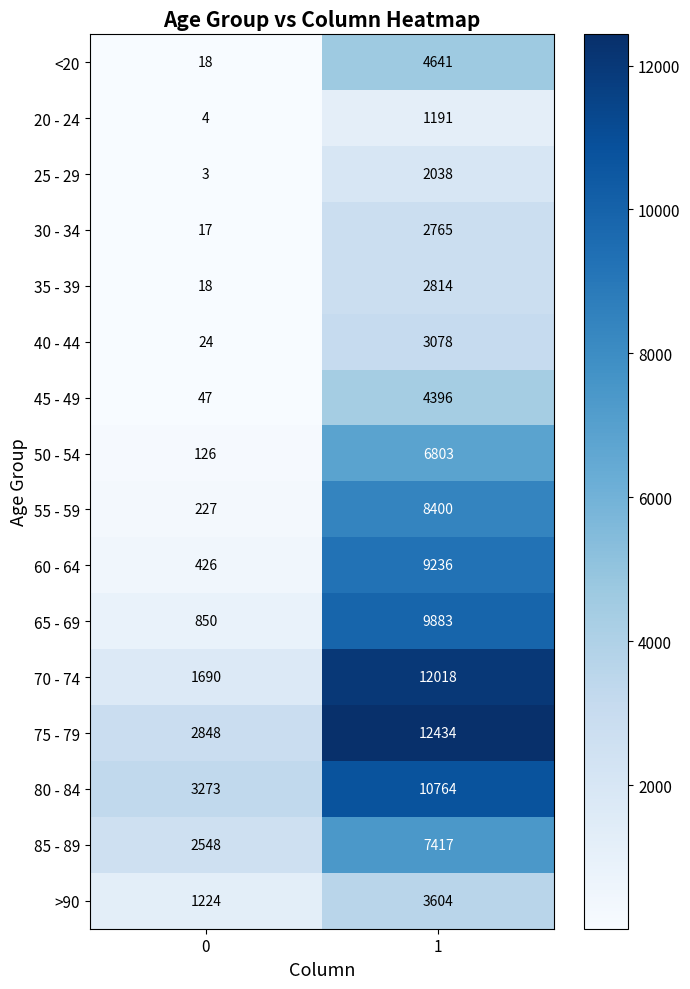

What is the lowest value of the 35 - 39 series?

18